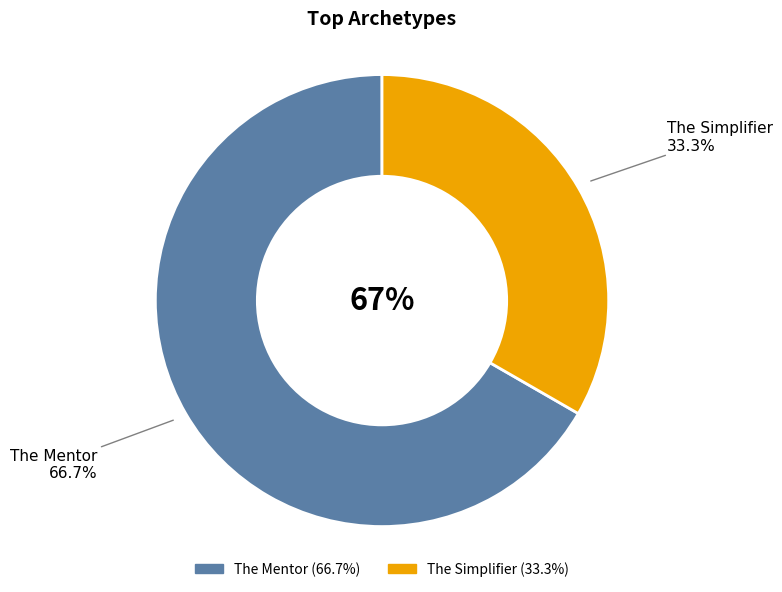

What percentage is the The Mentor slice, to the nearest percent?

67%